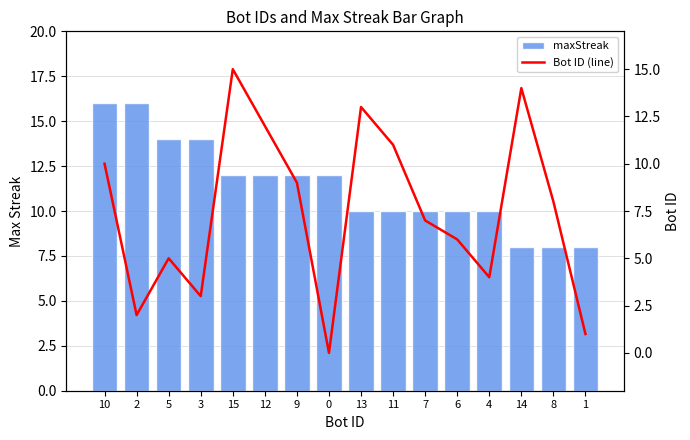

What is the label of the 14th bar from the left?

14